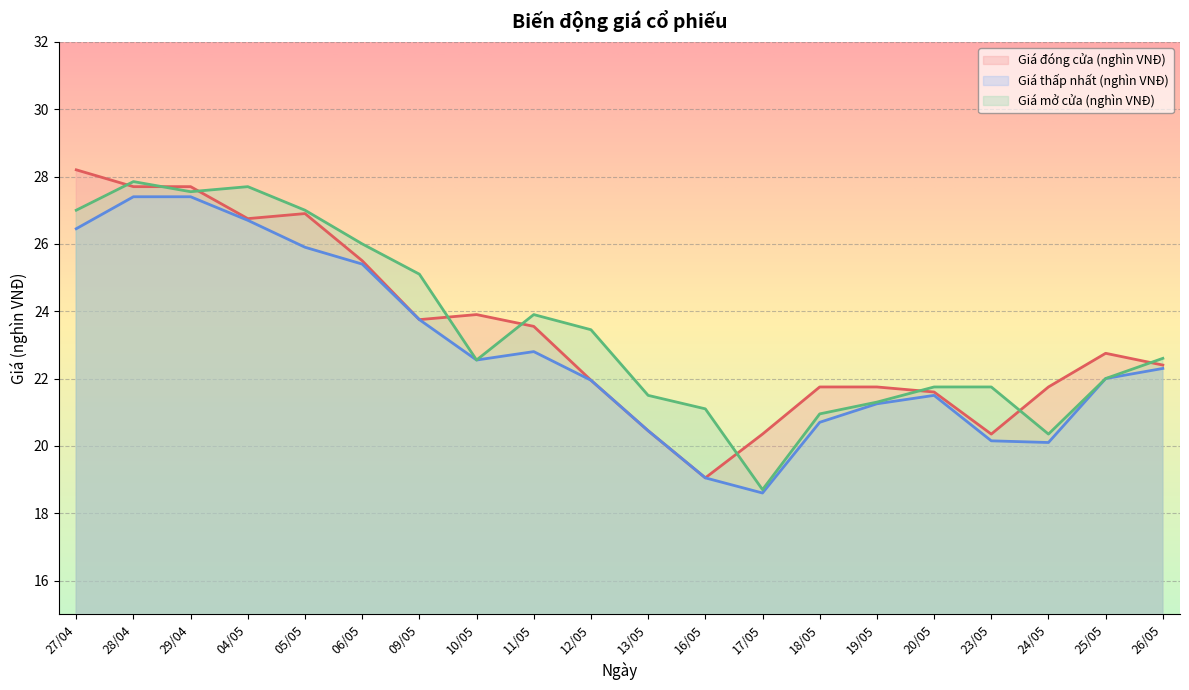

How many times do Giá mở cửa (nghìn VNĐ) and Giá đóng cửa (nghìn VNĐ) cross each other?

9